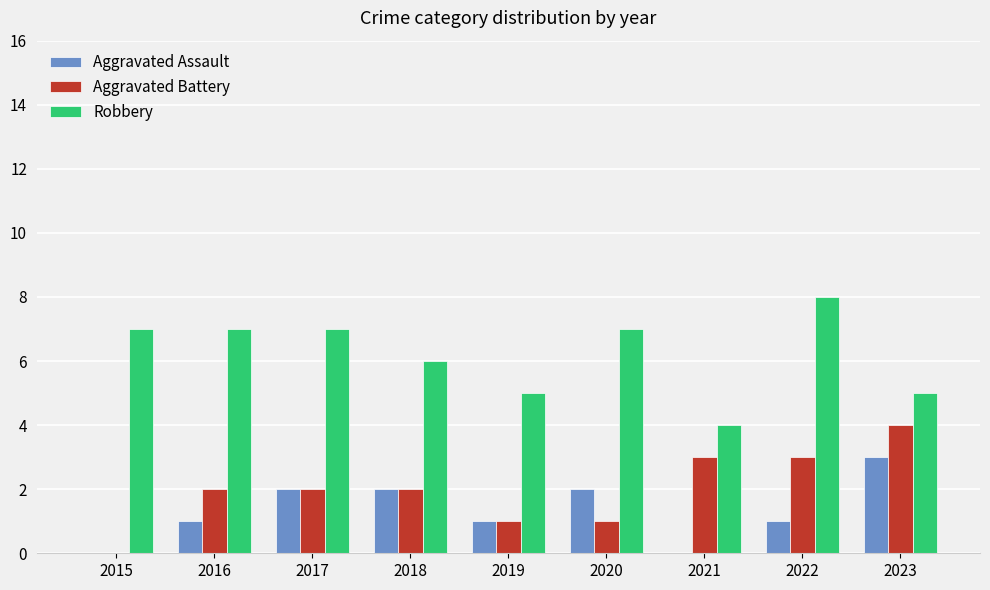

Is it true that Aggravated Battery equals 1 at 2023?

False